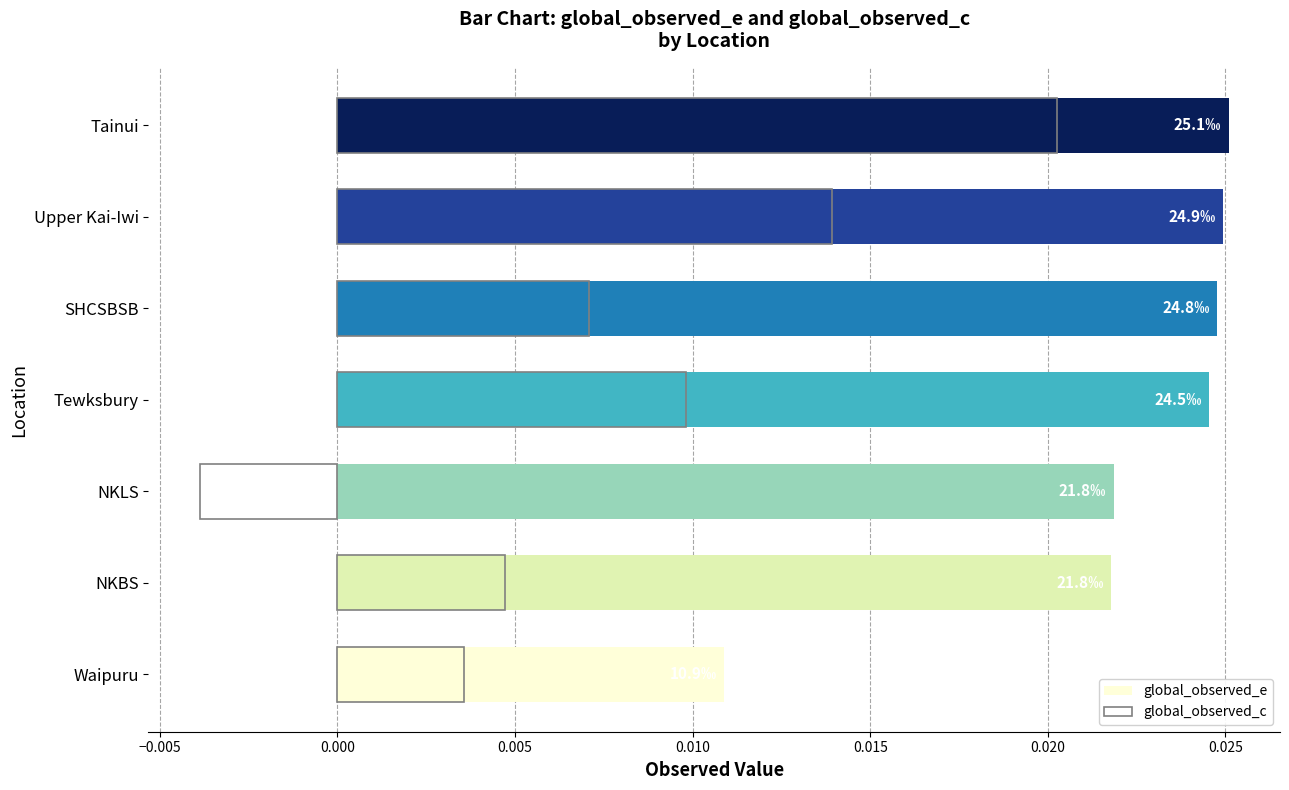

What are all the series names shown in the legend?

global_observed_e, global_observed_c